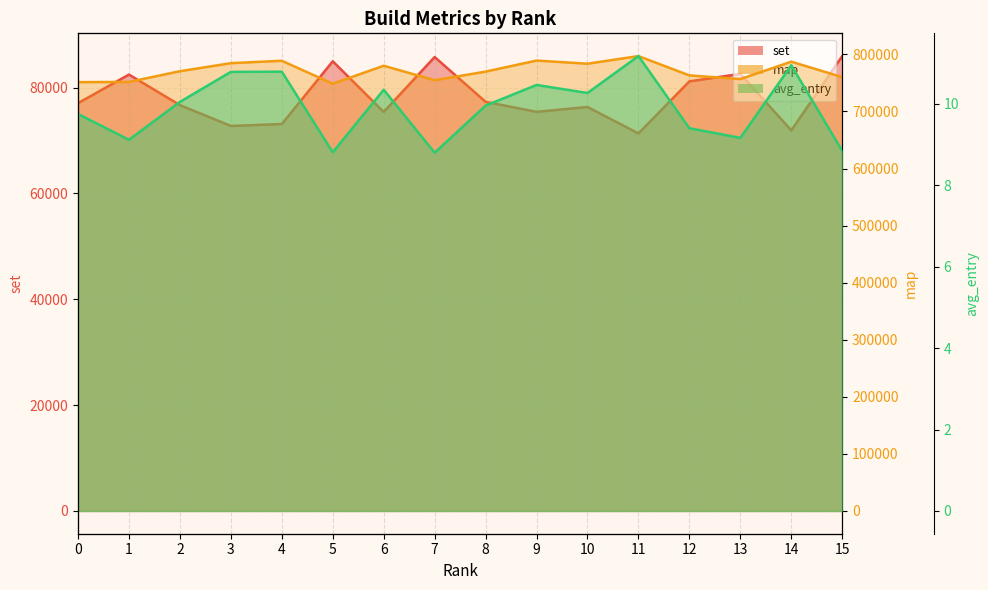

Which series has the widest spread of values?

map